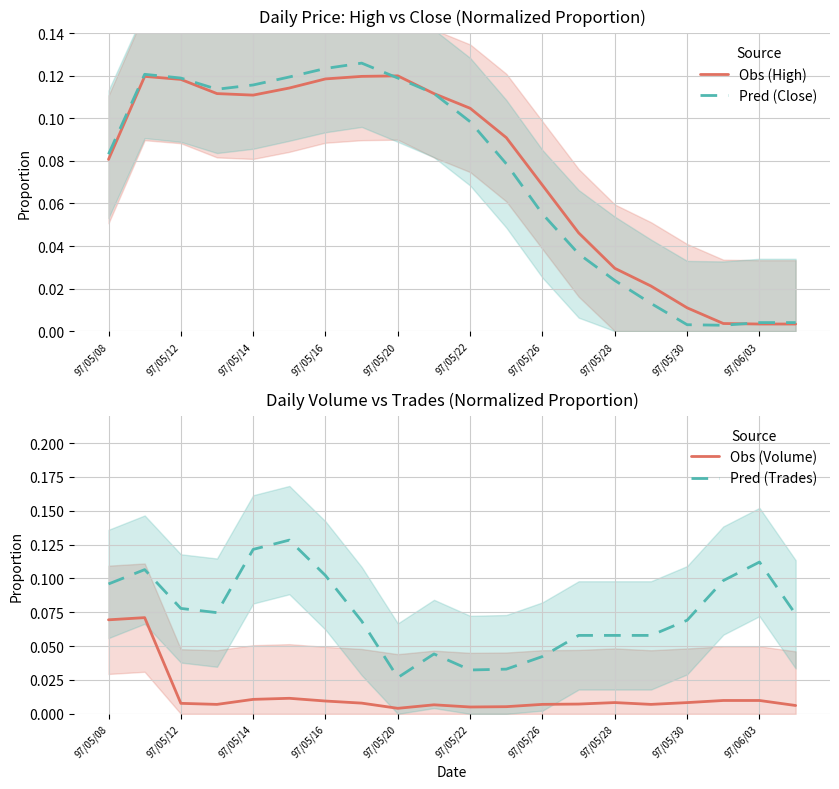

Which category has the lowest value in the Pred (Trades) series?

97/05/20